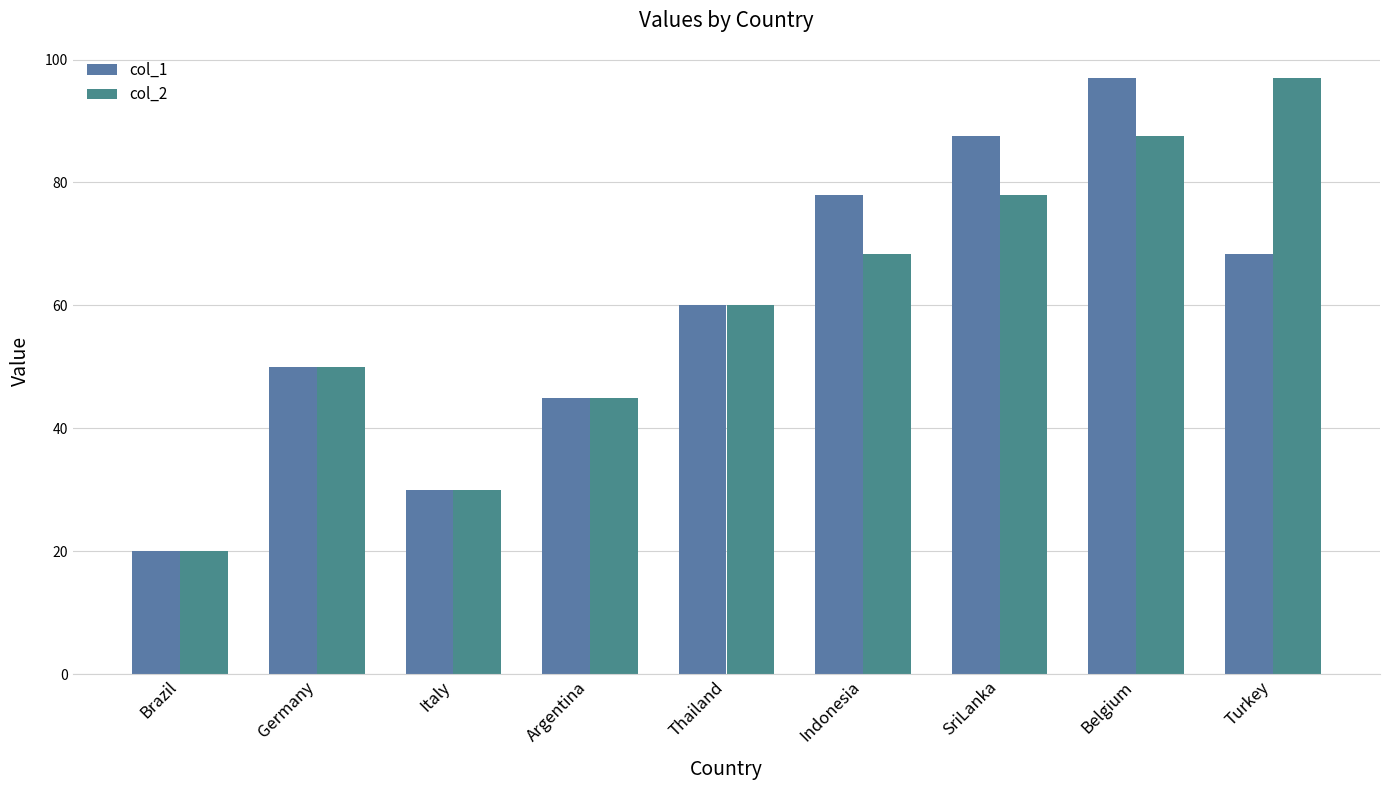

What are all the series names shown in the legend?

col_1, col_2